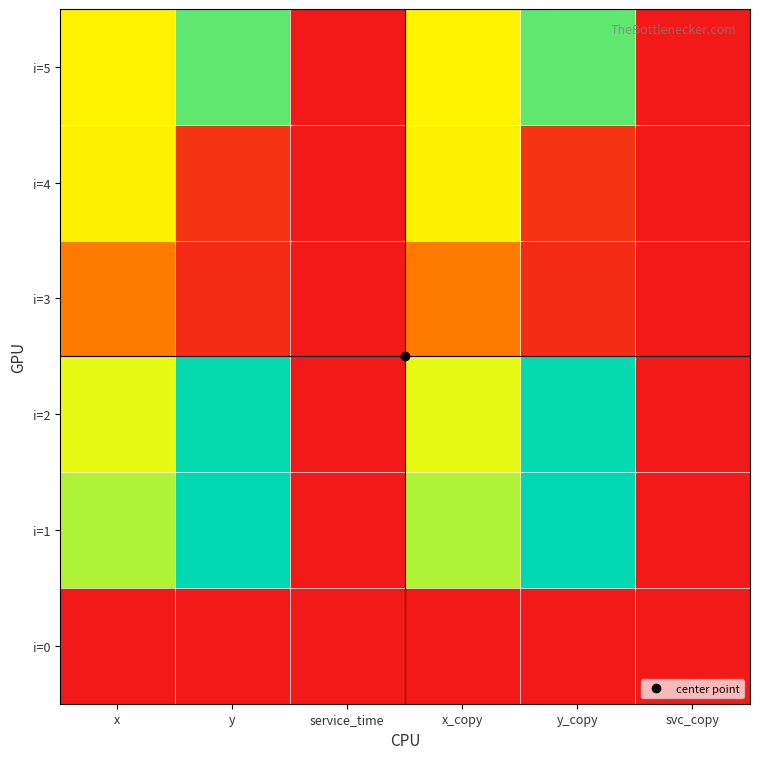

Reading right to left, what are all the values shown in this chart?

i=0: svc_copy=0.0	y_copy=0.0	x_copy=0.0	service_time=0.0	y=0.0	x=0.0
i=1: svc_copy=0.0	y_copy=9.6	x_copy=7.4	service_time=0.0	y=9.6	x=7.4
i=2: svc_copy=0.0	y_copy=9.5	x_copy=6.7	service_time=0.0	y=9.5	x=6.7
i=3: svc_copy=0.0	y_copy=0.6	x_copy=3.1	service_time=0.0	y=0.6	x=3.1
i=4: svc_copy=0.0	y_copy=0.8	x_copy=6.1	service_time=0.0	y=0.8	x=6.1
i=5: svc_copy=0.0	y_copy=8.3	x_copy=6.1	service_time=0.0	y=8.3	x=6.1